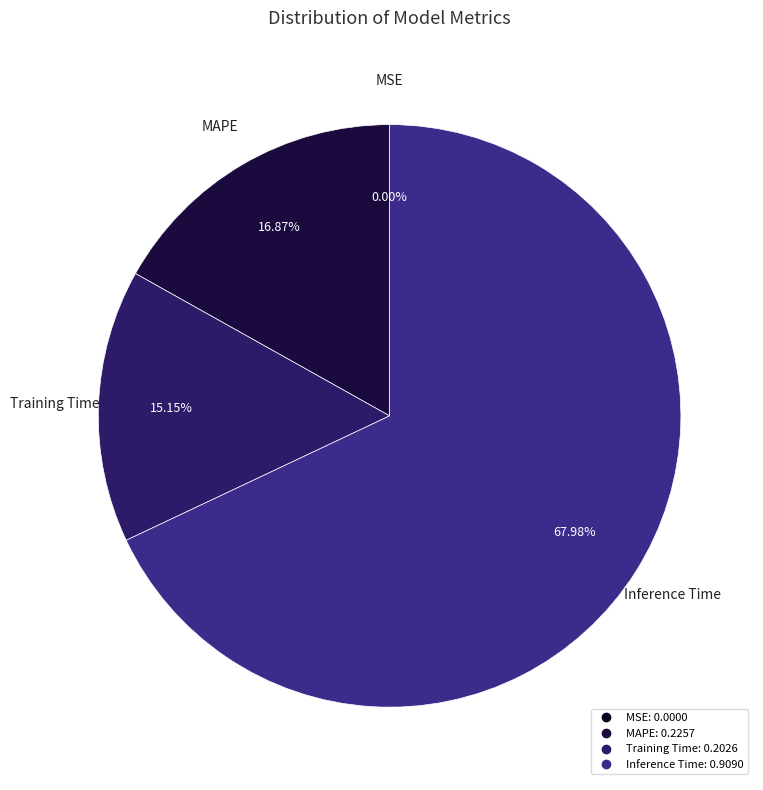

Is there a majority slice in this chart?

Yes